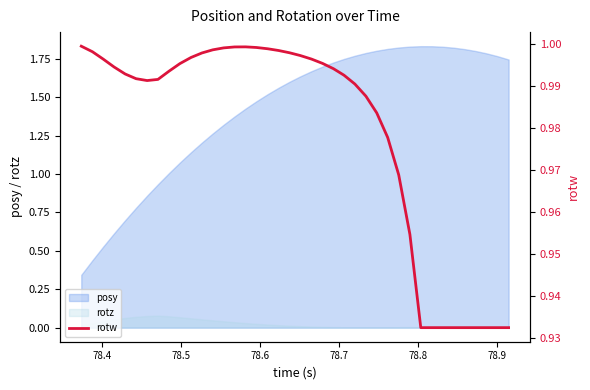

True or false: rotz and posy cross at least once.

False